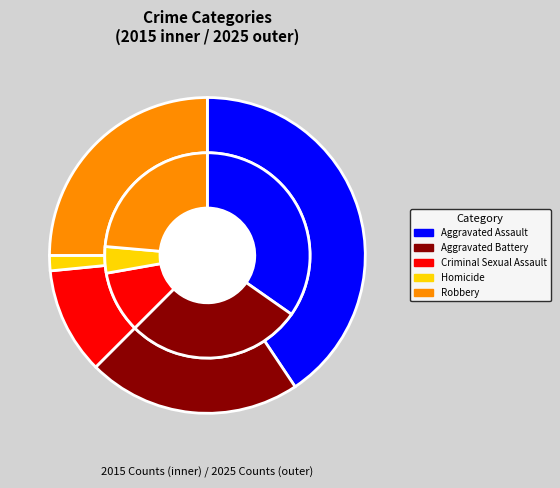

How many slices are in this pie chart?

5